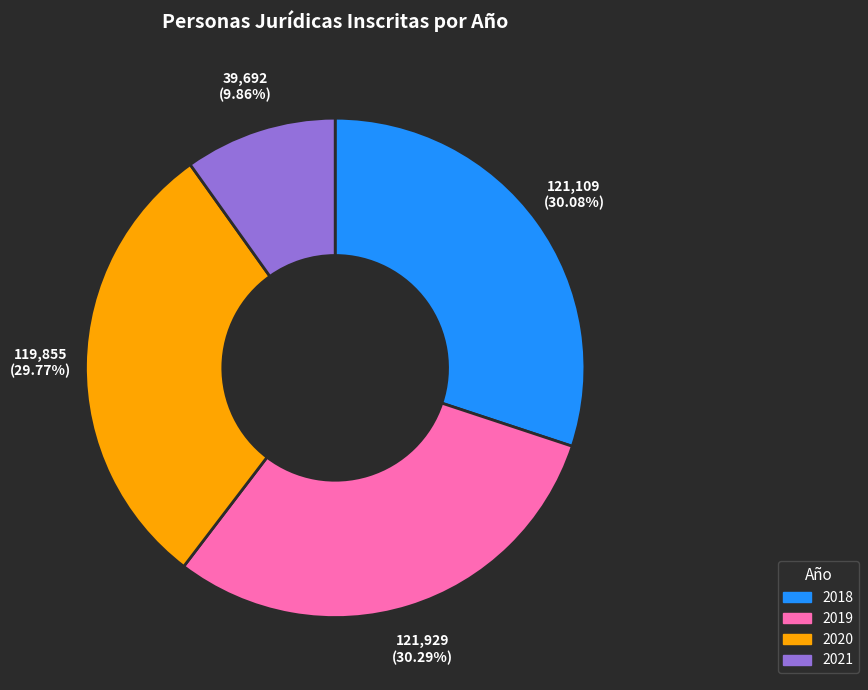

What is the smallest slice in the pie chart?

2021